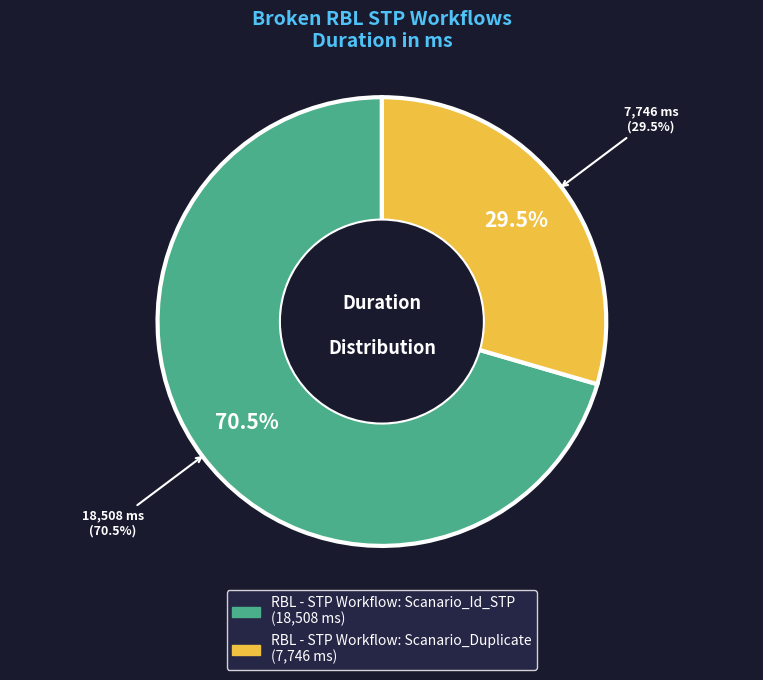

How many segments does this pie chart have?

2